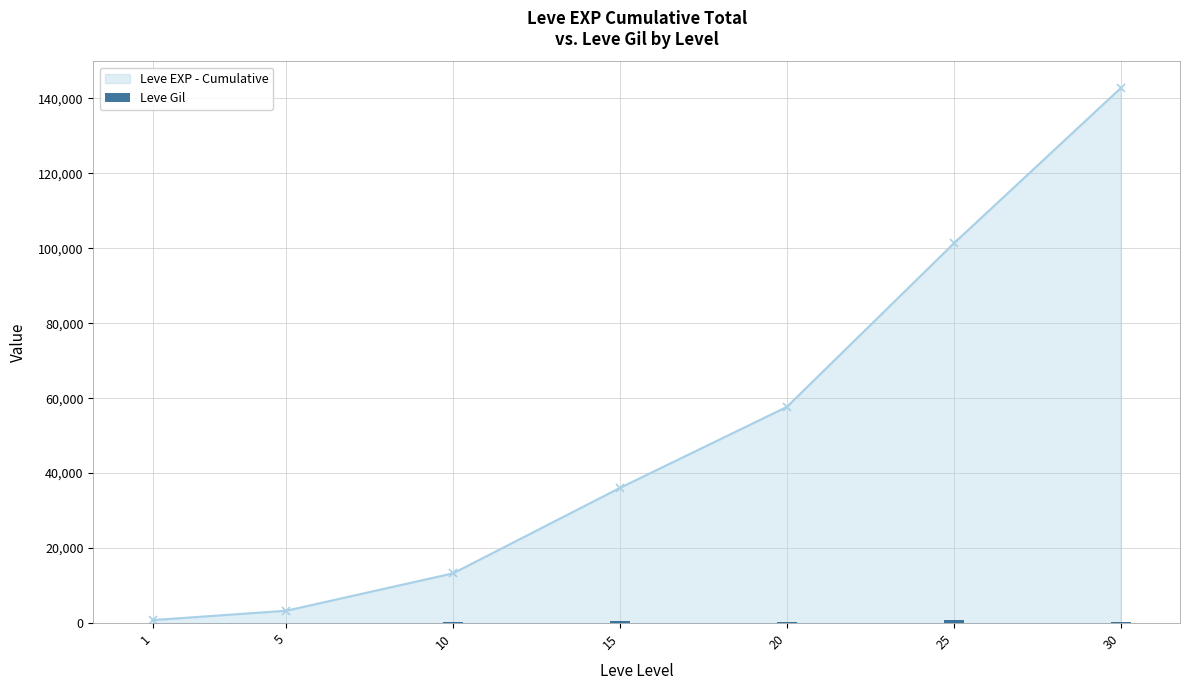

What is the value of the 2nd bar from the left?

139